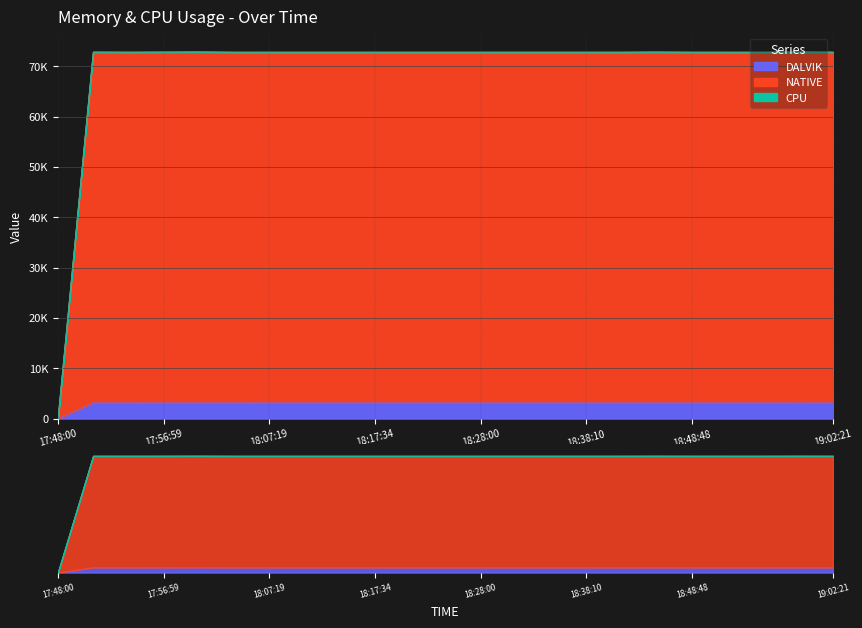

Where is DALVIK nearest to the value 1612?

18:03:50